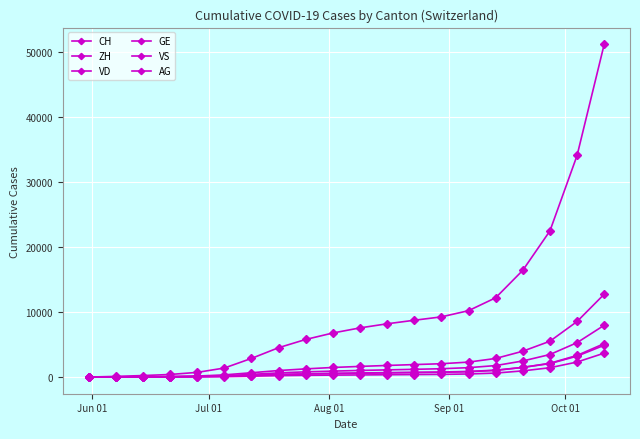

True or false: CH and GE cross at least once.

False